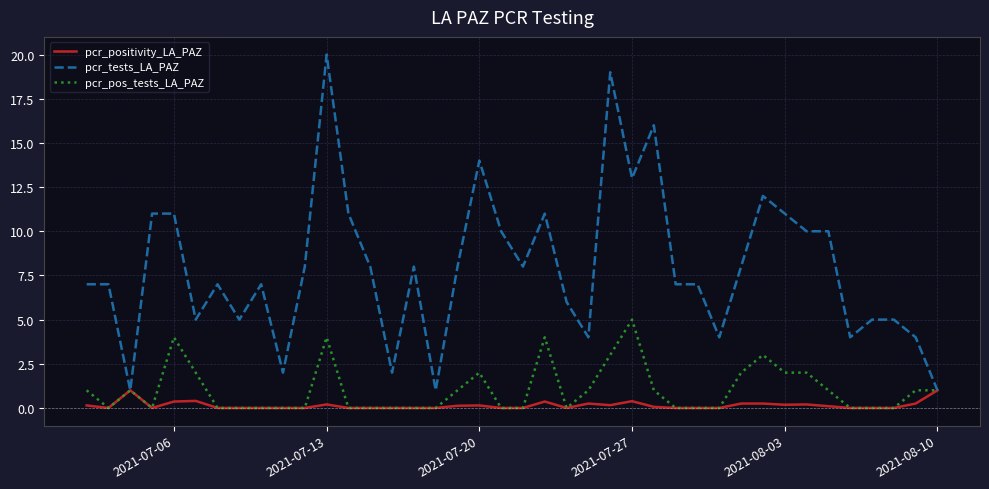

What is the maximum value shown in the chart?

20.0